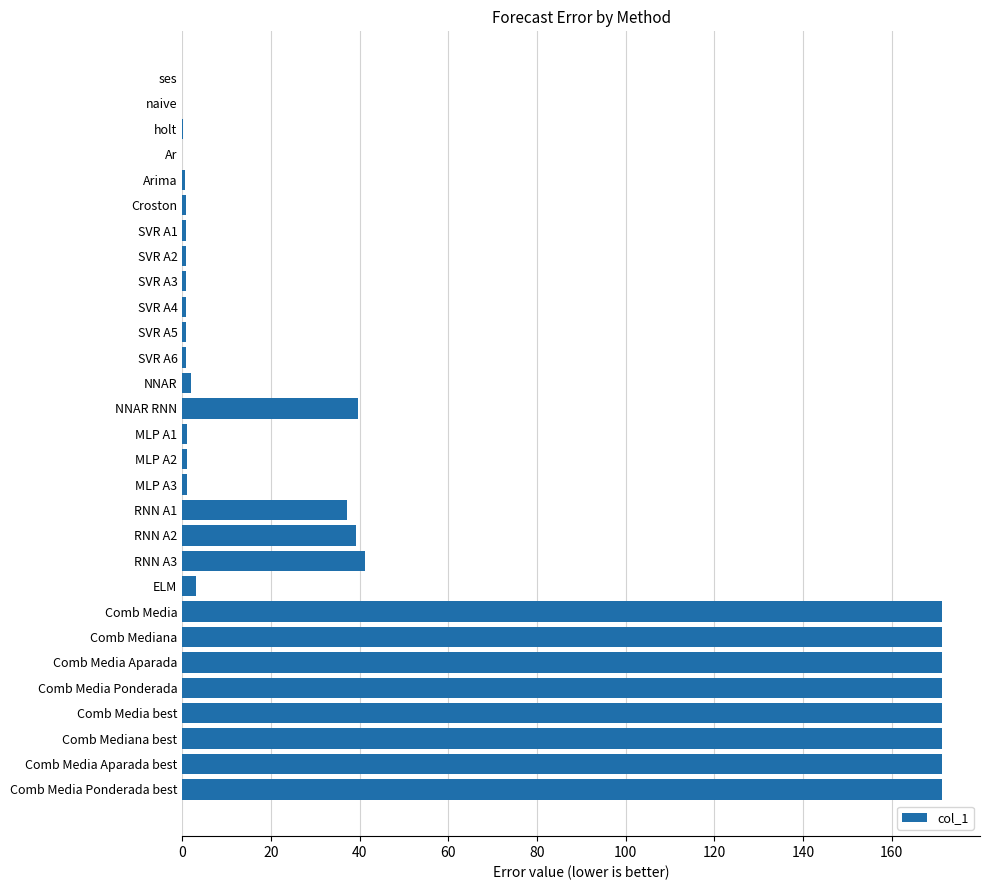

Between Comb Media Aparada best and Ar, which is larger?

Comb Media Aparada best